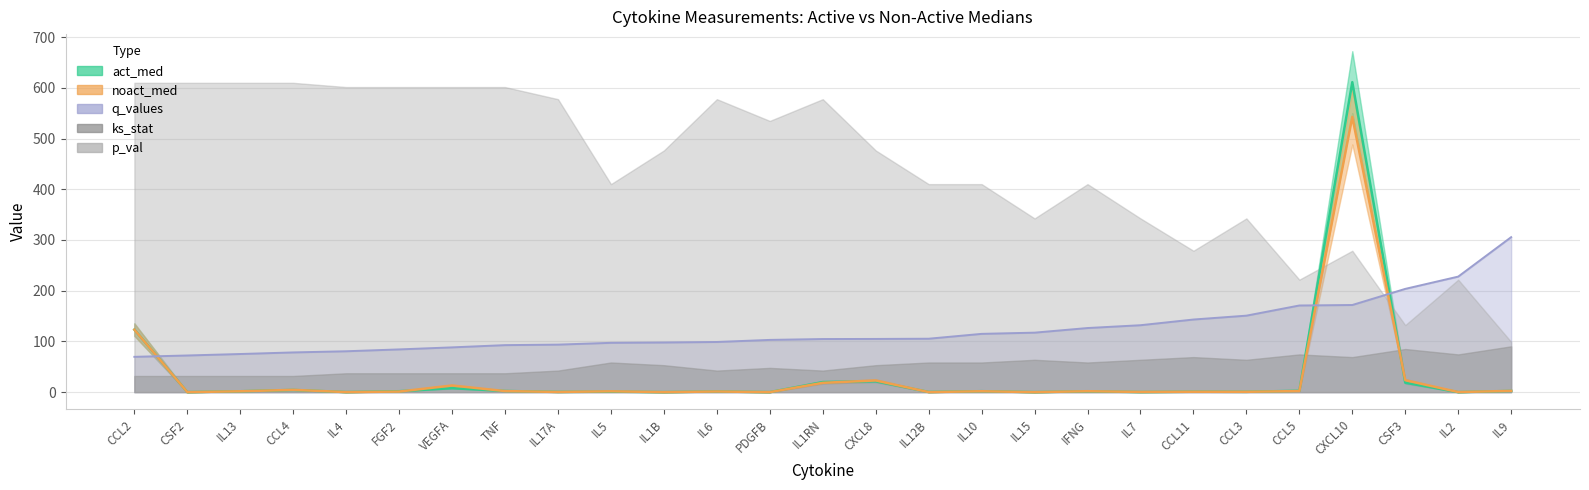

What is the difference between the maximum and minimum values in the q_values series?

236.0